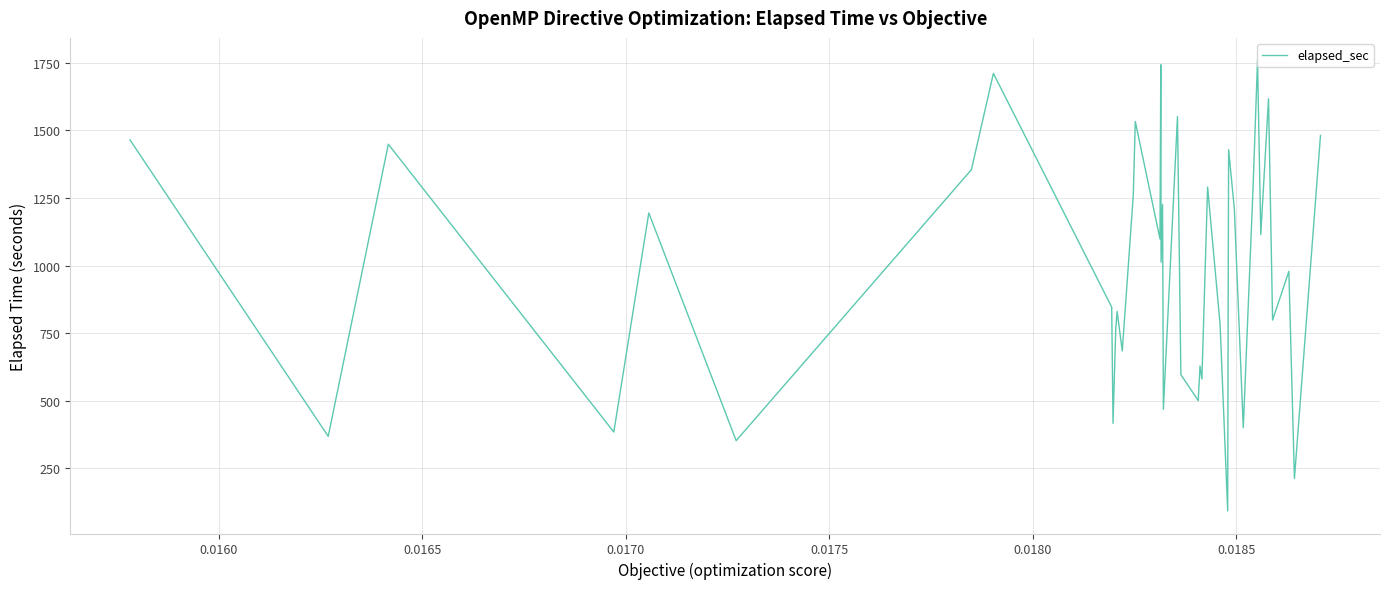

The value at 35 is 1027.6. True or false?

False